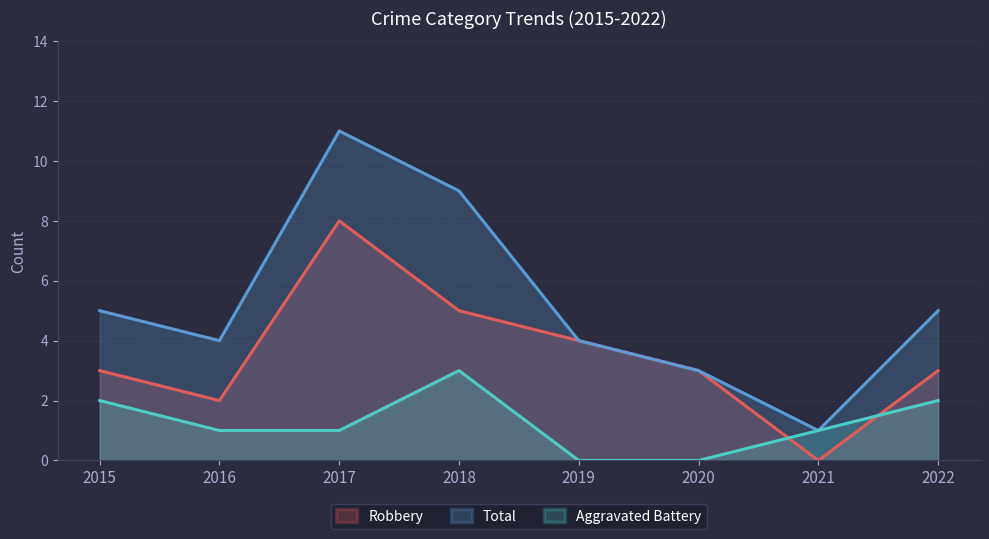

How many interior local peaks does the Robbery series have?

1